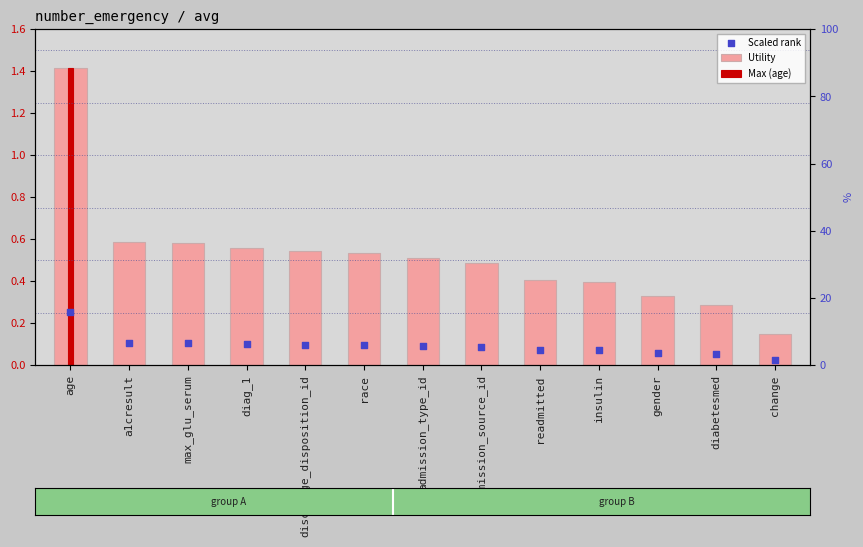

At which category is the sum across all series the highest?

age